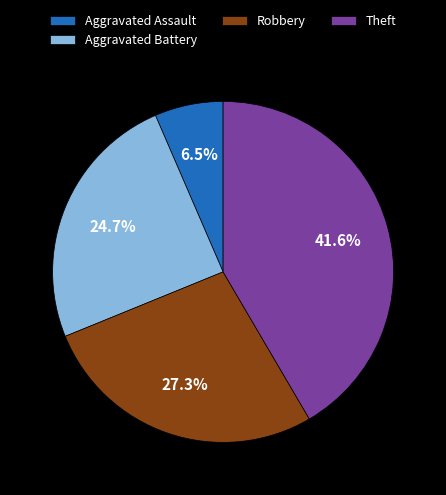

Does Theft account for over 50% of the chart?

No